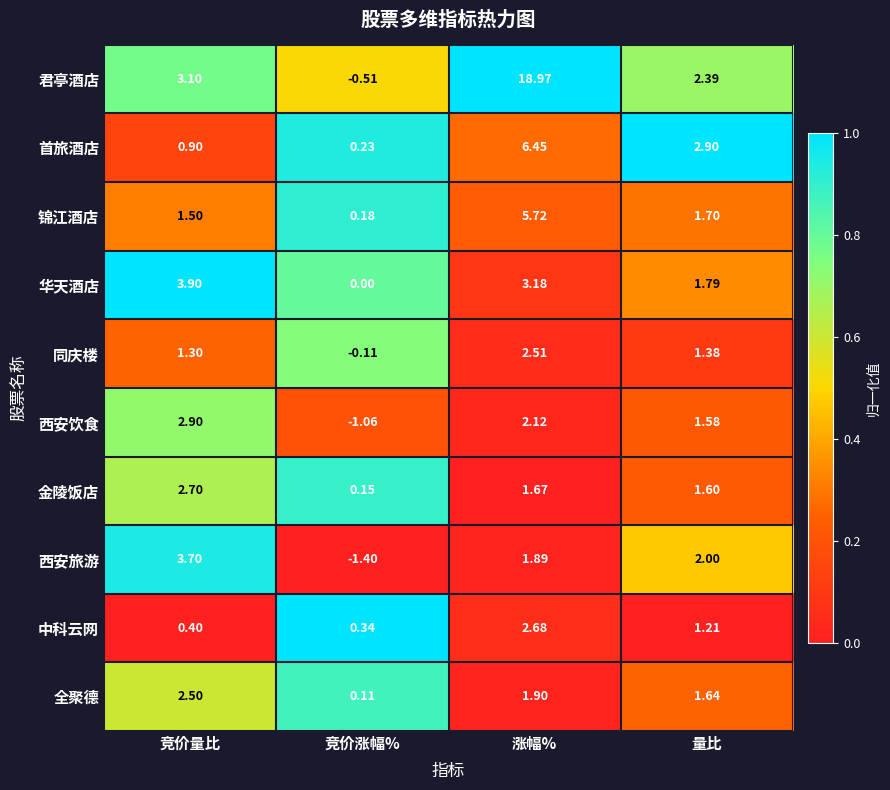

Which series has the largest total across all categories?

君亭酒店